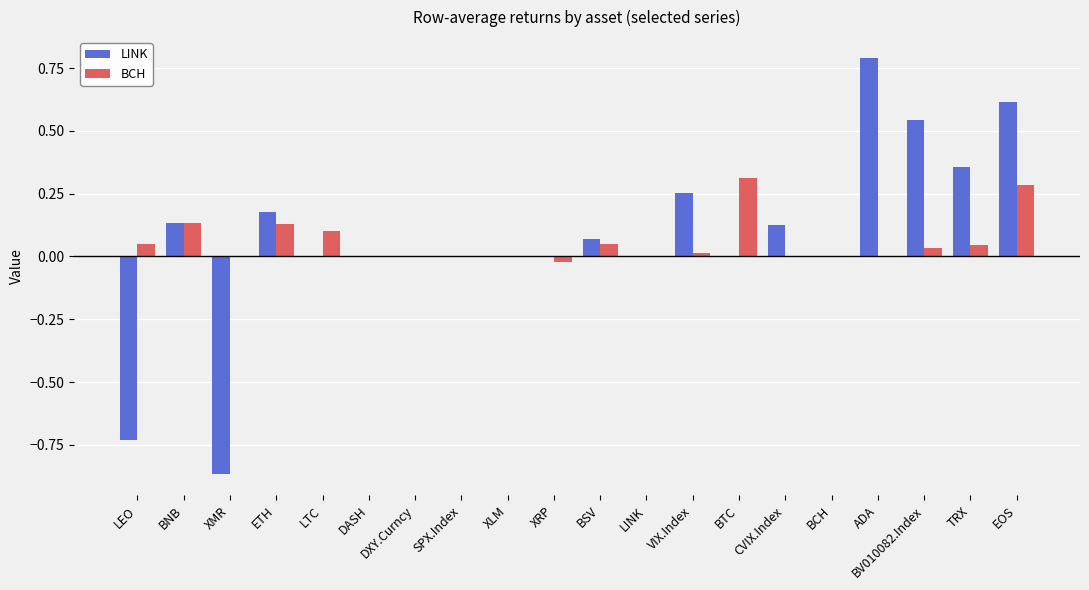

The value of BCH at LINK is 0.0. True or false?

True